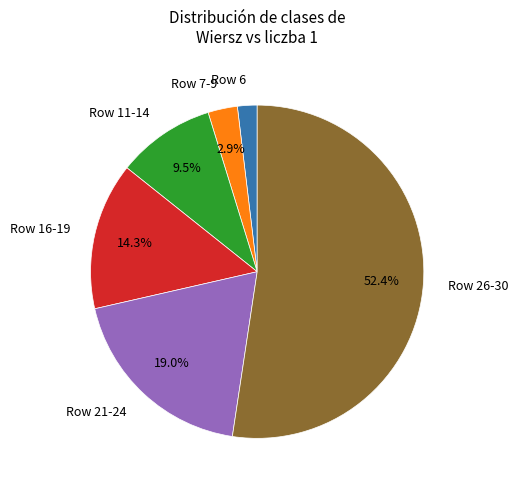

Does any single category account for the majority?

Yes